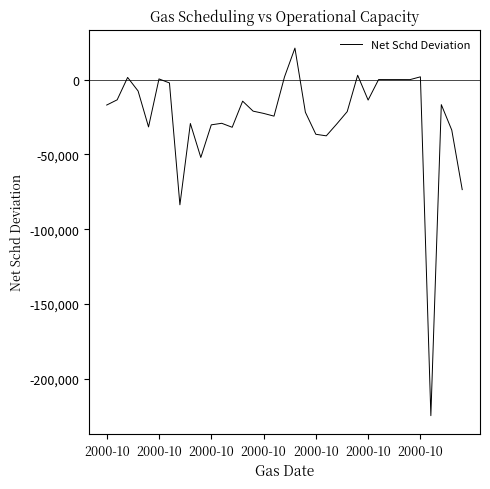

What is the maximum value shown in the chart?

21069